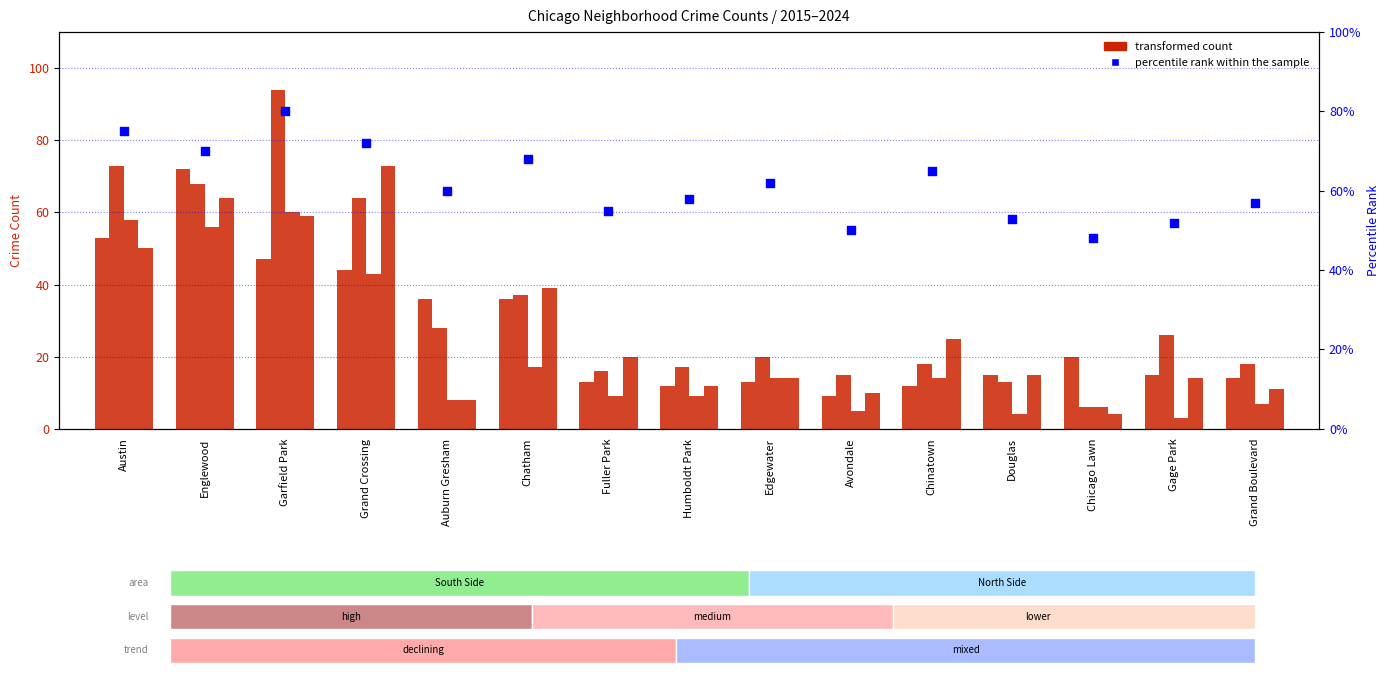

Which series contains the highest Y value?

count 2018